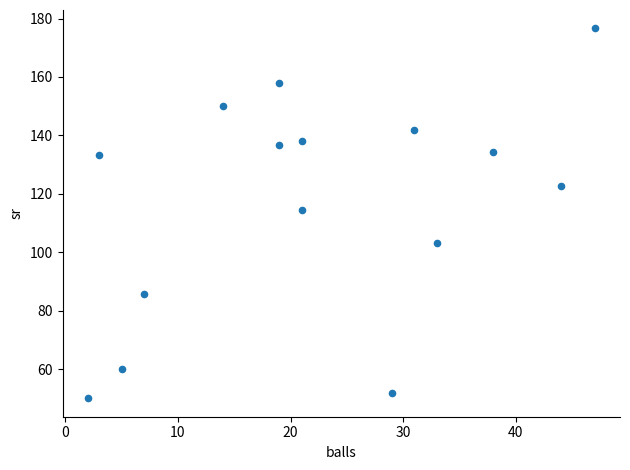

What is the range of Y values (max minus min)?

126.6